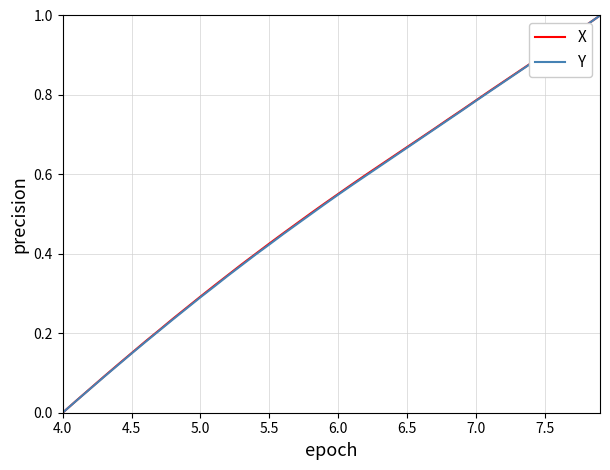

At which category does the chart reach its minimum across all series?

4.0